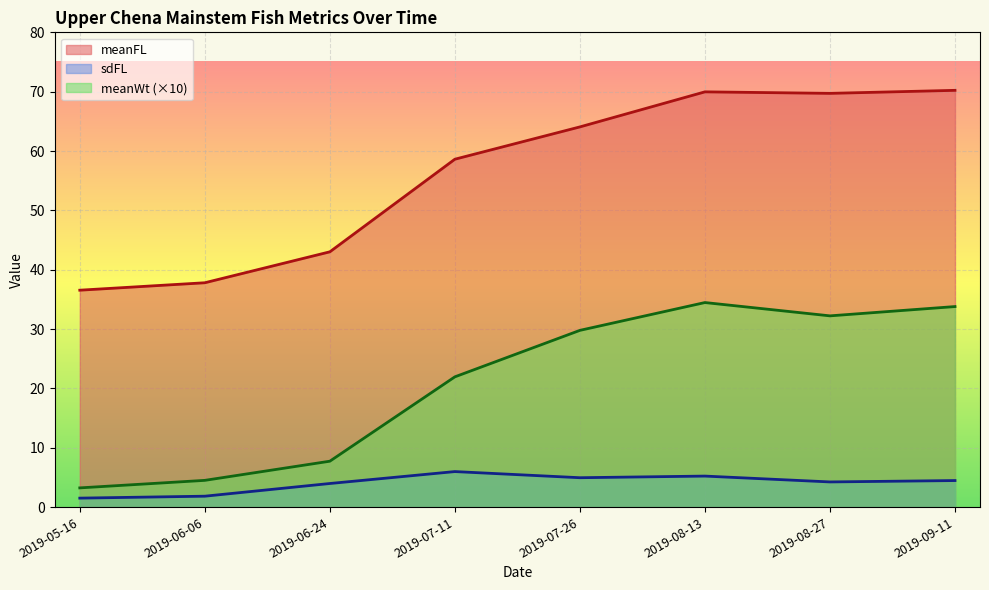

True or false: meanFL and meanWt cross at least once.

False